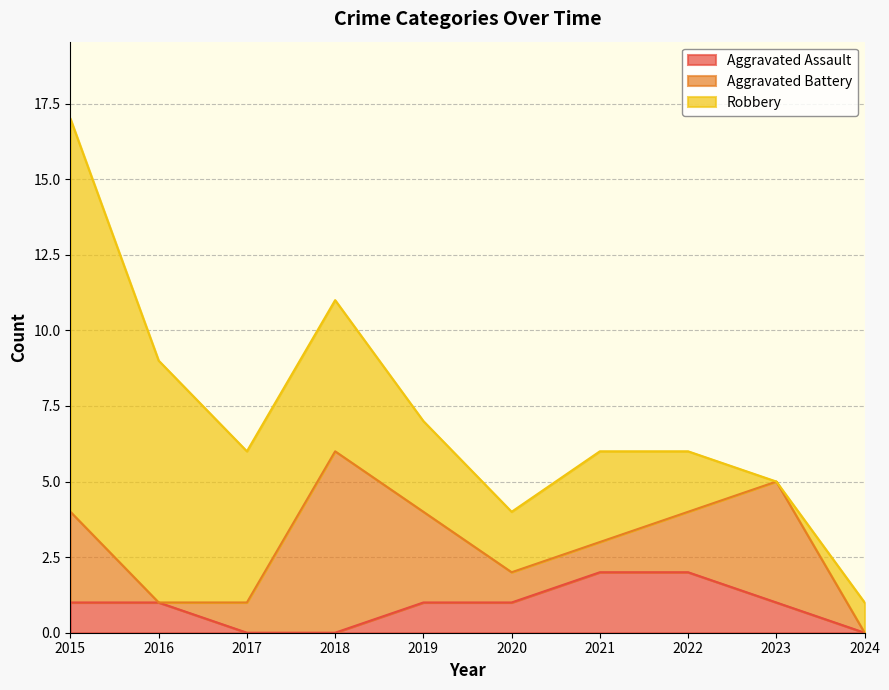

At how many categories does at least one series exceed 4?

4